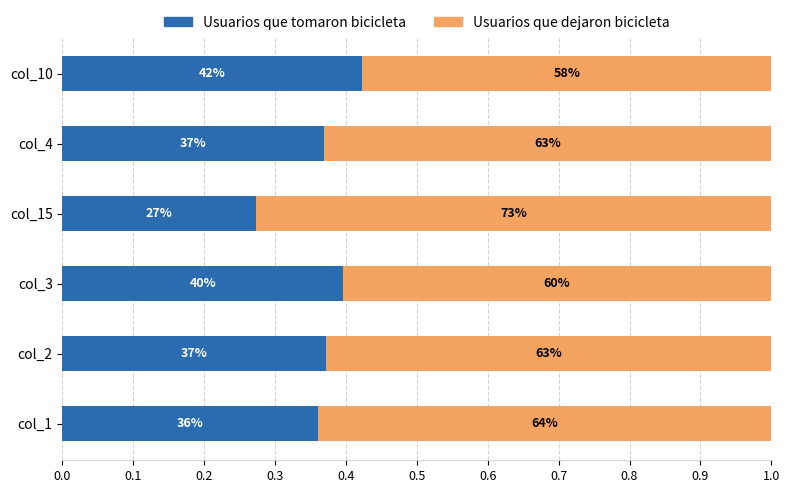

List the series in order of their peak value, lowest first.

Usuarios que tomaron bicicleta, Usuarios que dejaron bicicleta